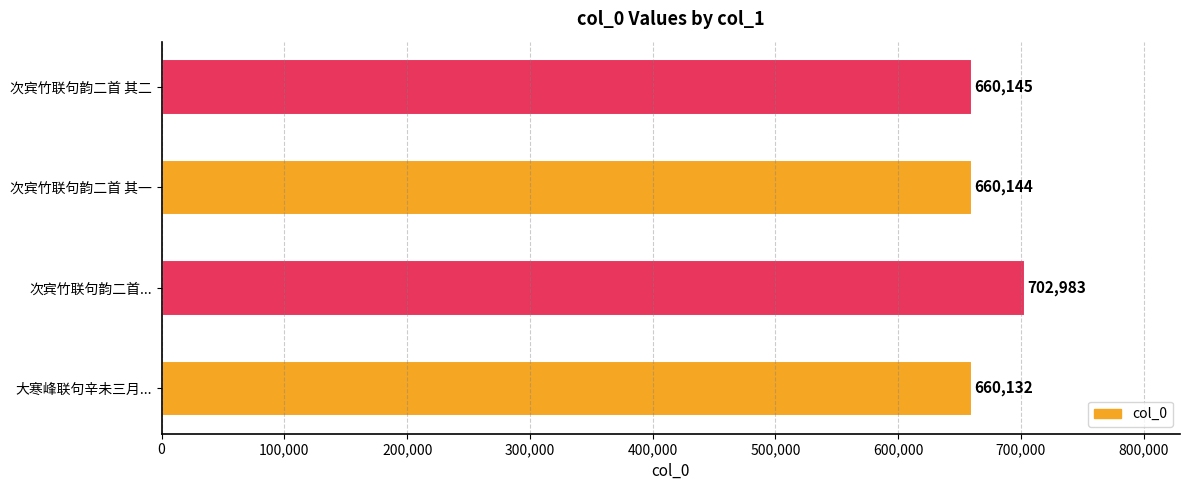

The chart shows a value of 660145 at 次宾竹联句韵二首 其二. True or false?

True